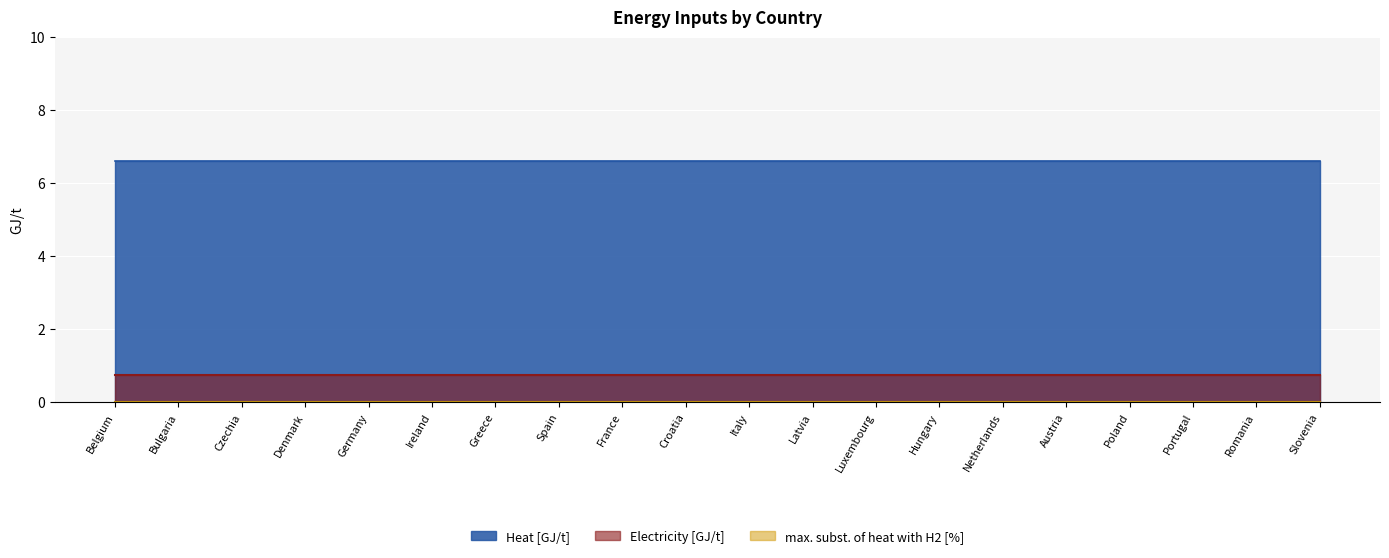

What is the greatest value displayed?

6.6